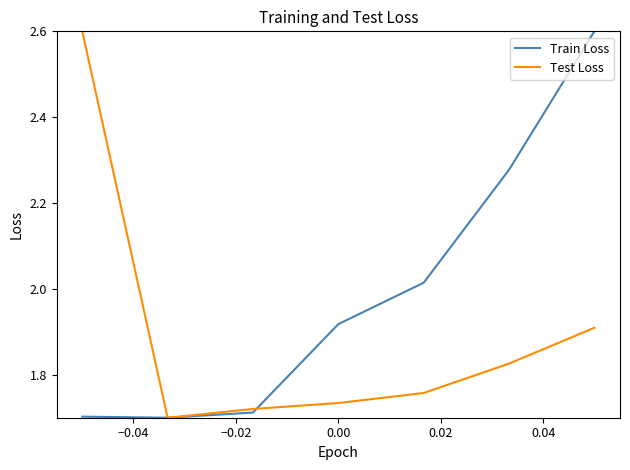

True or false: Train Loss and Test Loss intersect in this chart.

True